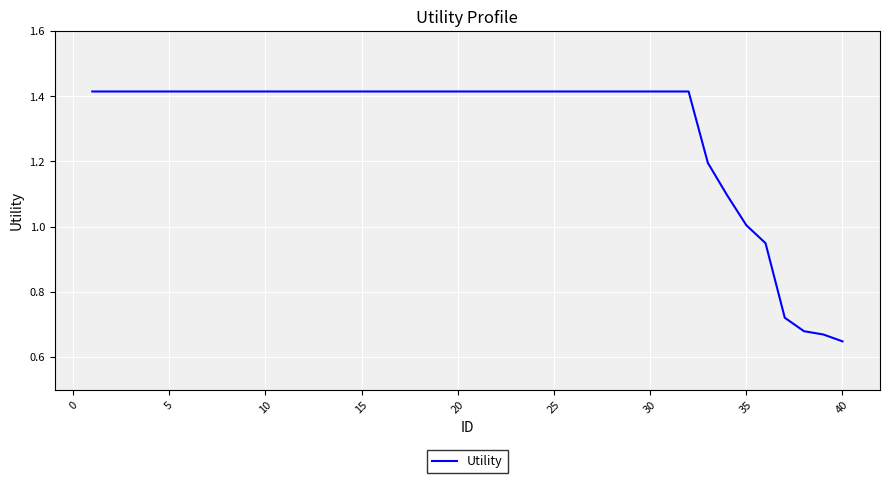

What is the difference between the maximum and minimum values?

0.8